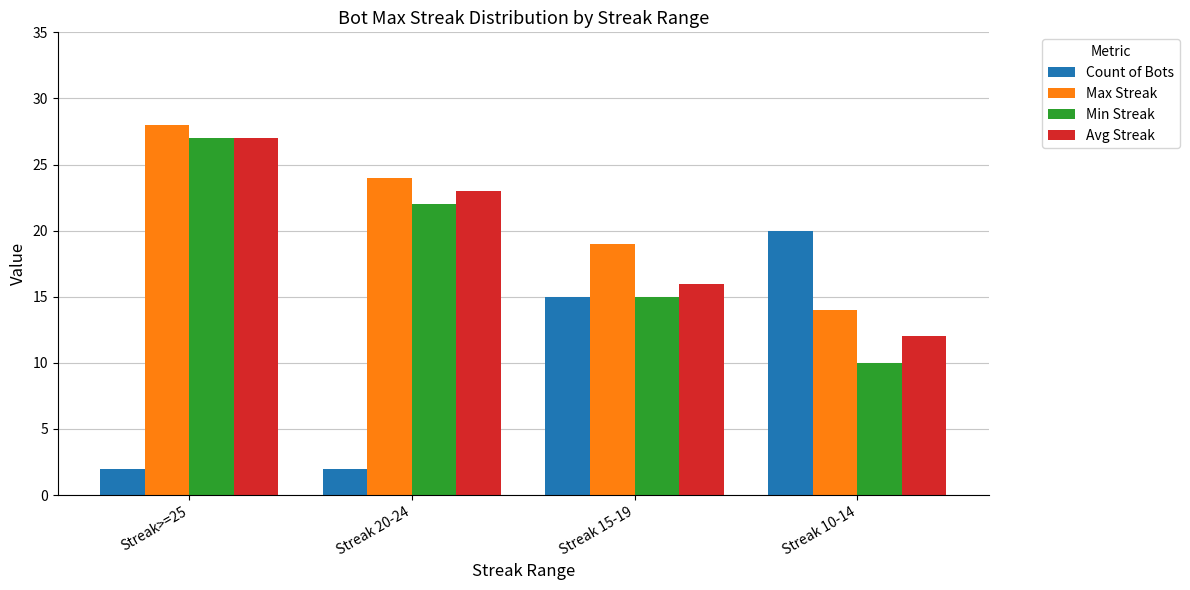

How many data points in Avg Streak are less than 23?

2